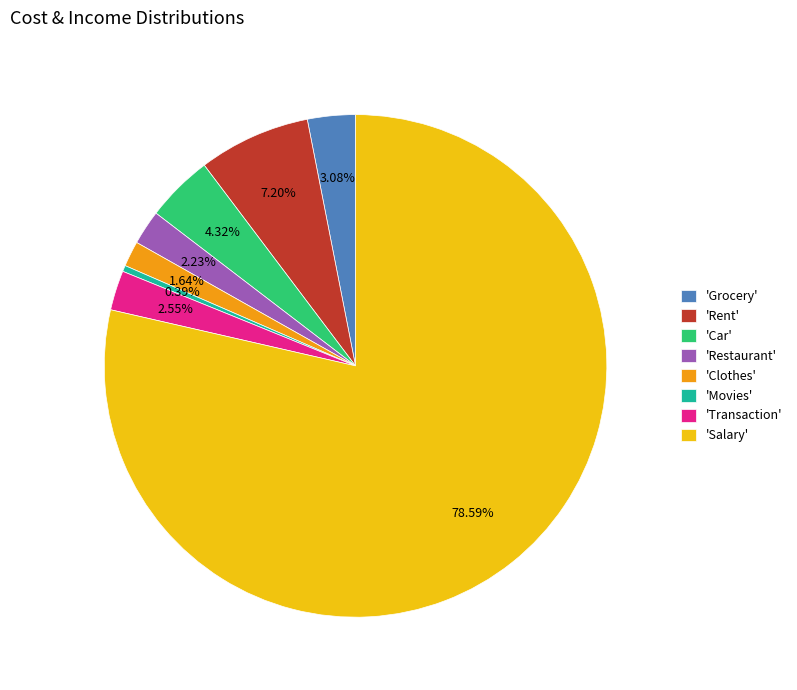

Between 'Movies' and 'Car', which is larger?

'Car'